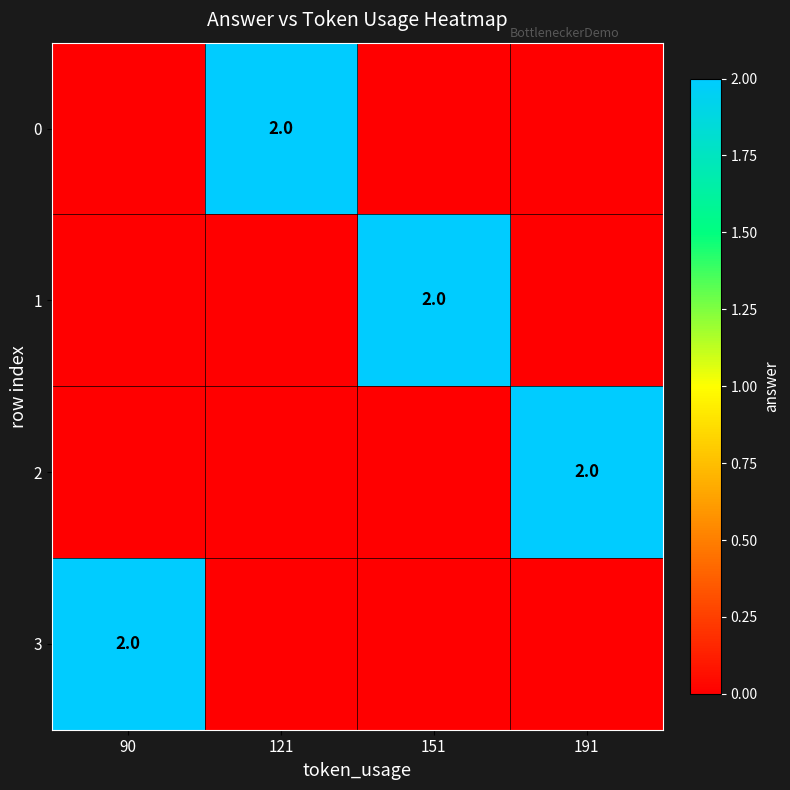

Which has a higher value, 90 or 191?

90